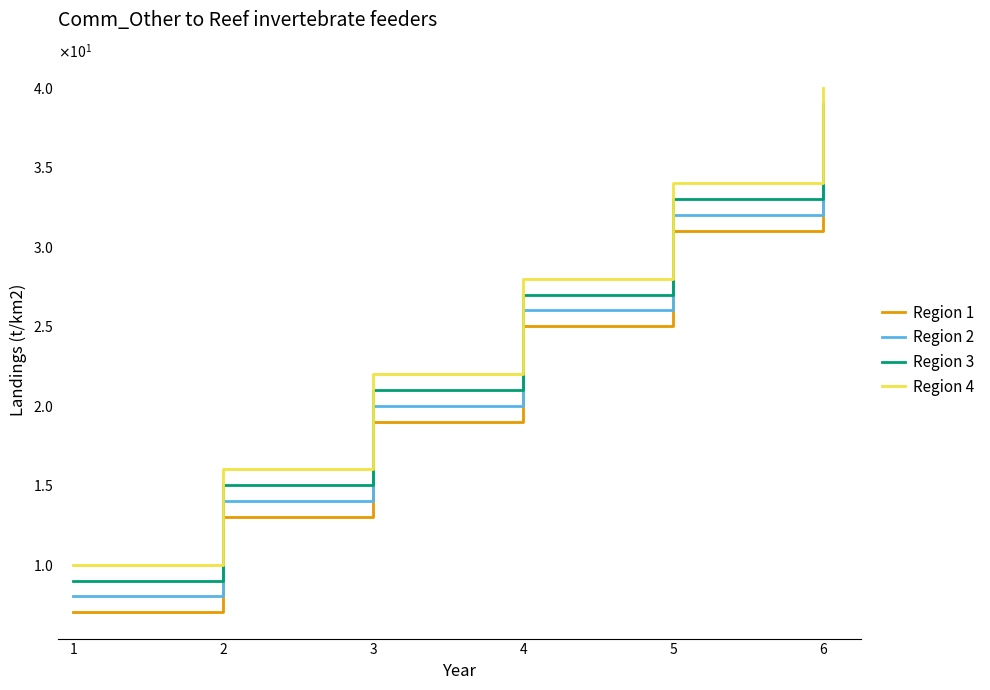

True or false: Region 4 and Region 1 intersect in this chart.

False